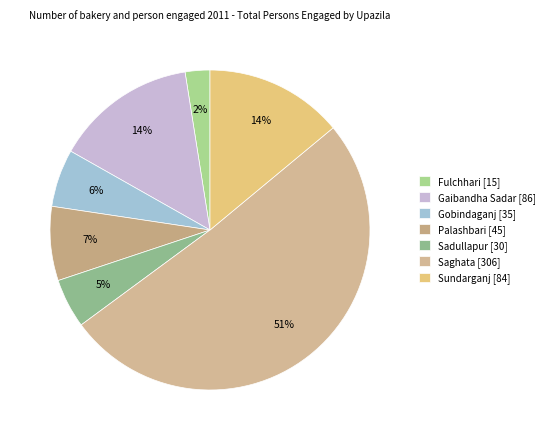

The Saghata slice represents 51% of the pie. True or false?

True